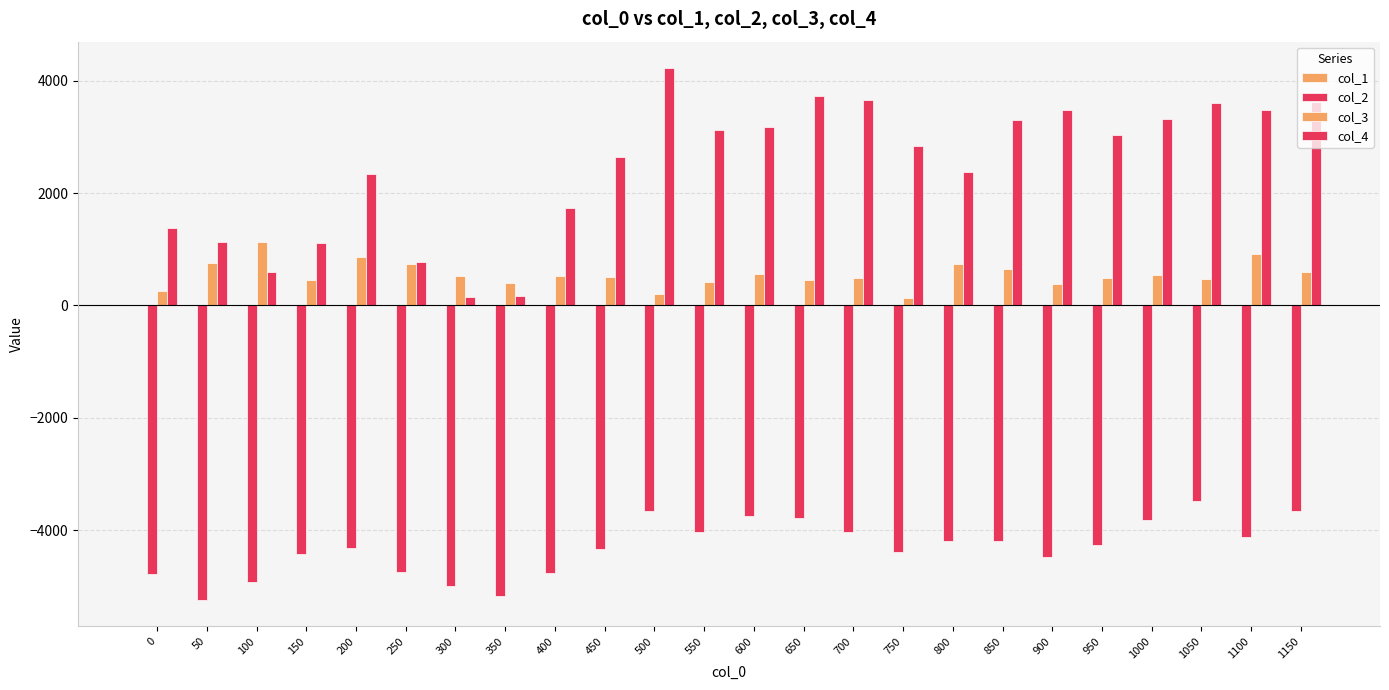

Reading left to right, extract all data points from this chart.

col_1: 1.0	0.9	0.8	0.7	0.6	0.5	0.5	0.4	0.4	0.3	0.3	0.3	0.2	0.2	0.2	0.2	0.1	0.1	0.1	0.1	0.1	0.1	0.1	0.1
col_2: -4786.2	-5241.5	-4927.4	-4420.2	-4327.3	-4753.5	-5004.3	-5176.2	-4769.9	-4339.0	-3663.1	-4043.1	-3755.0	-3794.2	-4027.8	-4399.5	-4191.4	-4187.8	-4487.1	-4257.9	-3821.3	-3491.5	-4115.9	-3666.7
col_3: 256.4	752.5	1137.5	460.1	855.0	742.8	530.9	402.2	528.9	508.9	203.1	414.1	558.0	445.8	489.9	135.3	728.7	641.4	382.3	496.5	543.3	463.6	918.9	597.2
col_4: 1379.6	1136.5	593.2	1105.3	2332.3	781.2	147.6	171.5	1741.5	2651.6	4223.7	3125.2	3174.7	3723.5	3650.2	2840.6	2383.2	3306.9	3484.5	3031.2	3328.5	3596.0	3482.3	3620.5